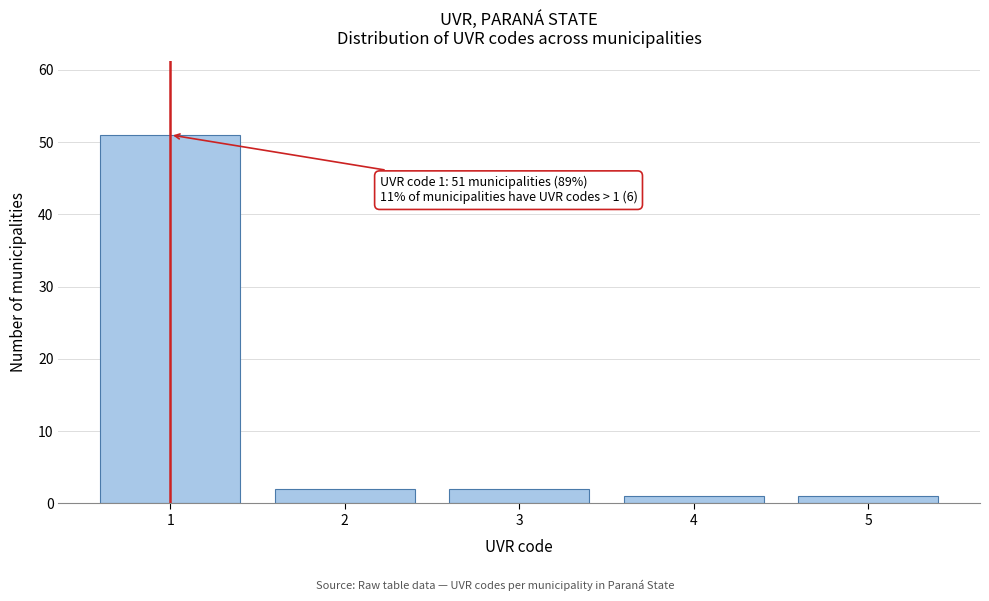

Which range on the x-axis has the tallest bar?

0.5 to 1.5